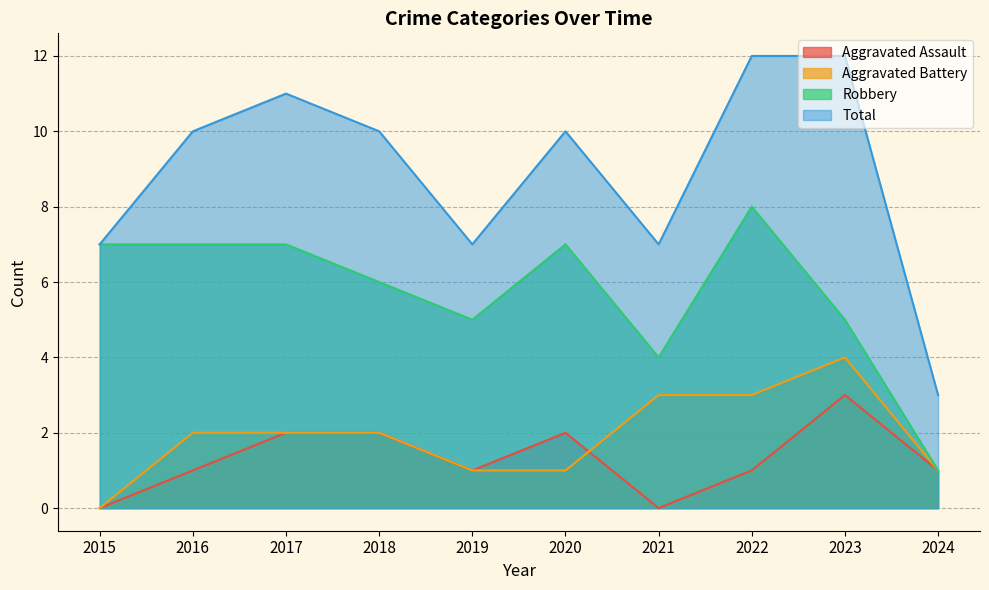

Reading left to right, transcribe all the data shown in this chart.

Aggravated Assault: 0	1	2	2	1	2	0	1	3	1
Aggravated Battery: 0	2	2	2	1	1	3	3	4	1
Robbery: 7	7	7	6	5	7	4	8	5	1
Total: 7	10	11	10	7	10	7	12	12	3